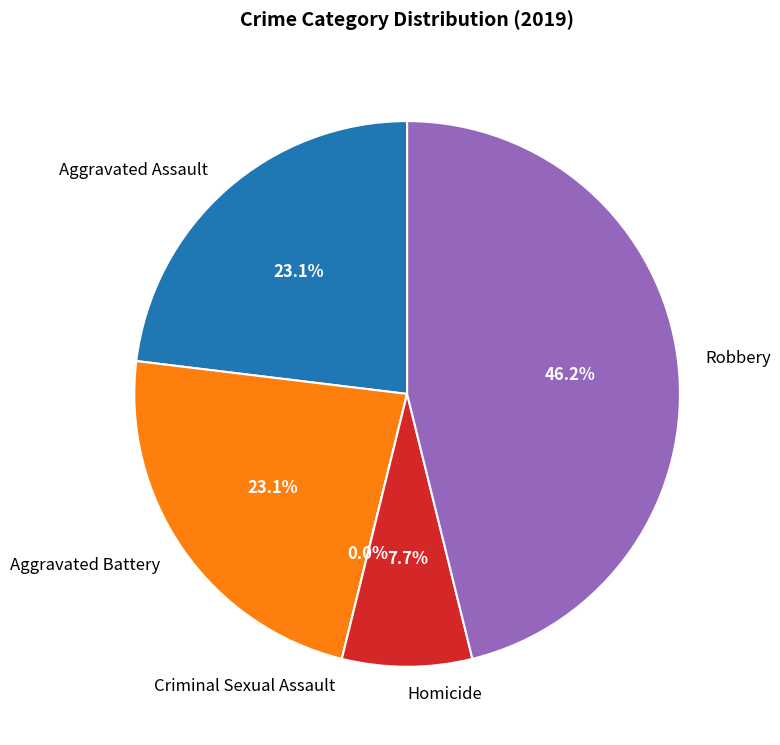

What is the total percentage of Aggravated Battery and Aggravated Assault?

46.2%